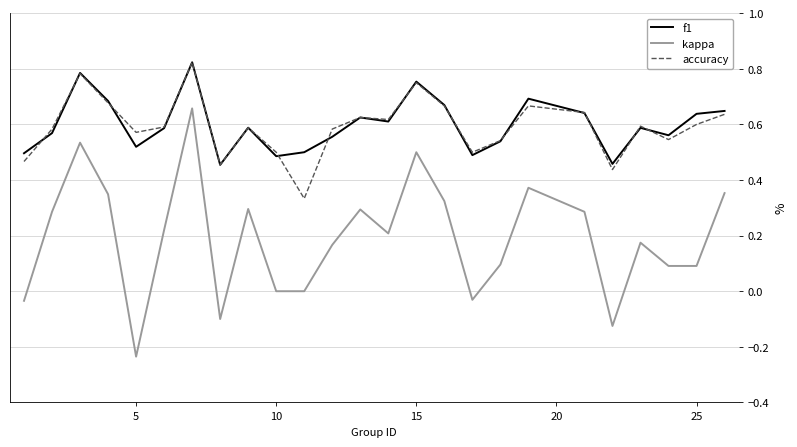

Count the f1 values in the range 0 to 1.

25